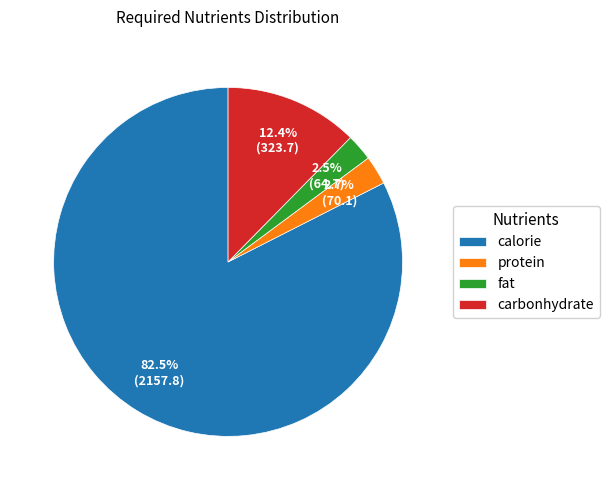

How many segments does this pie chart have?

4